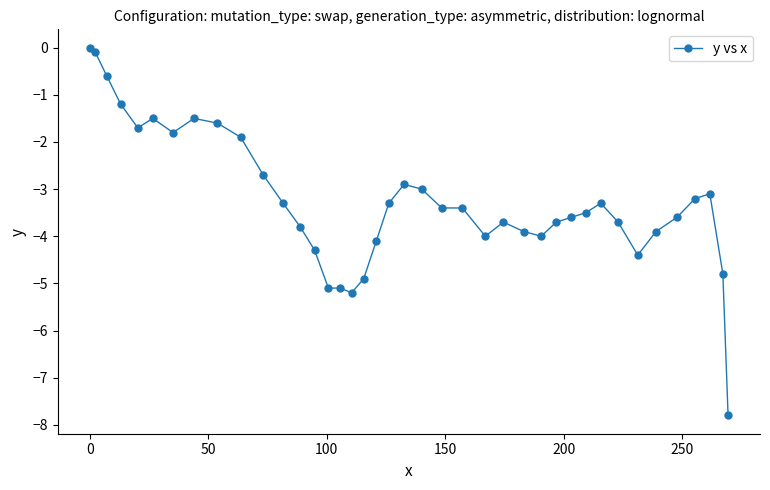

What is the value of the 18th point from the left?

-4.9